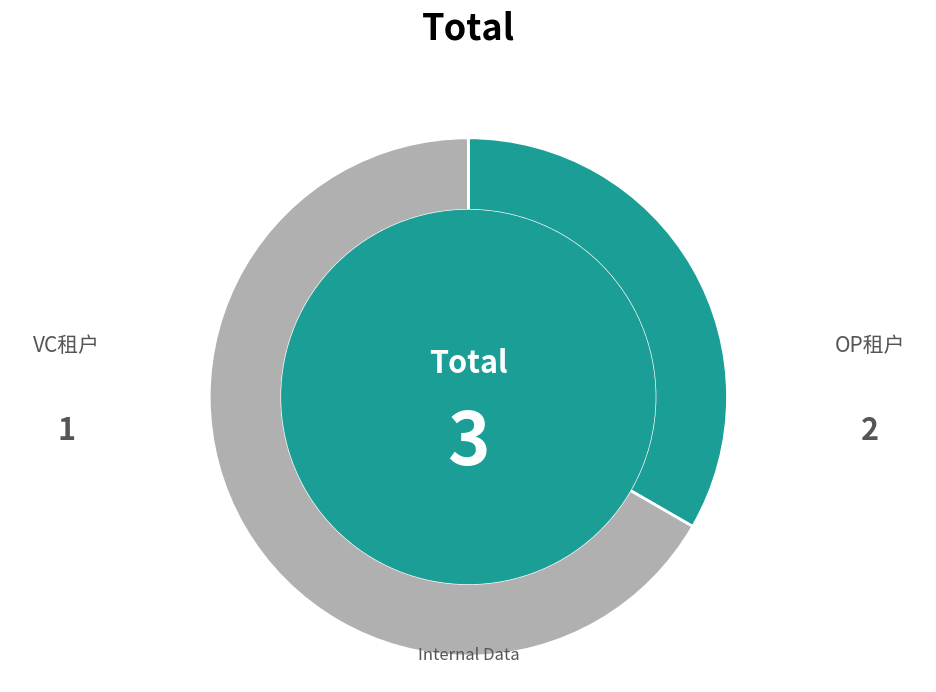

Is there a majority slice in this chart?

Yes